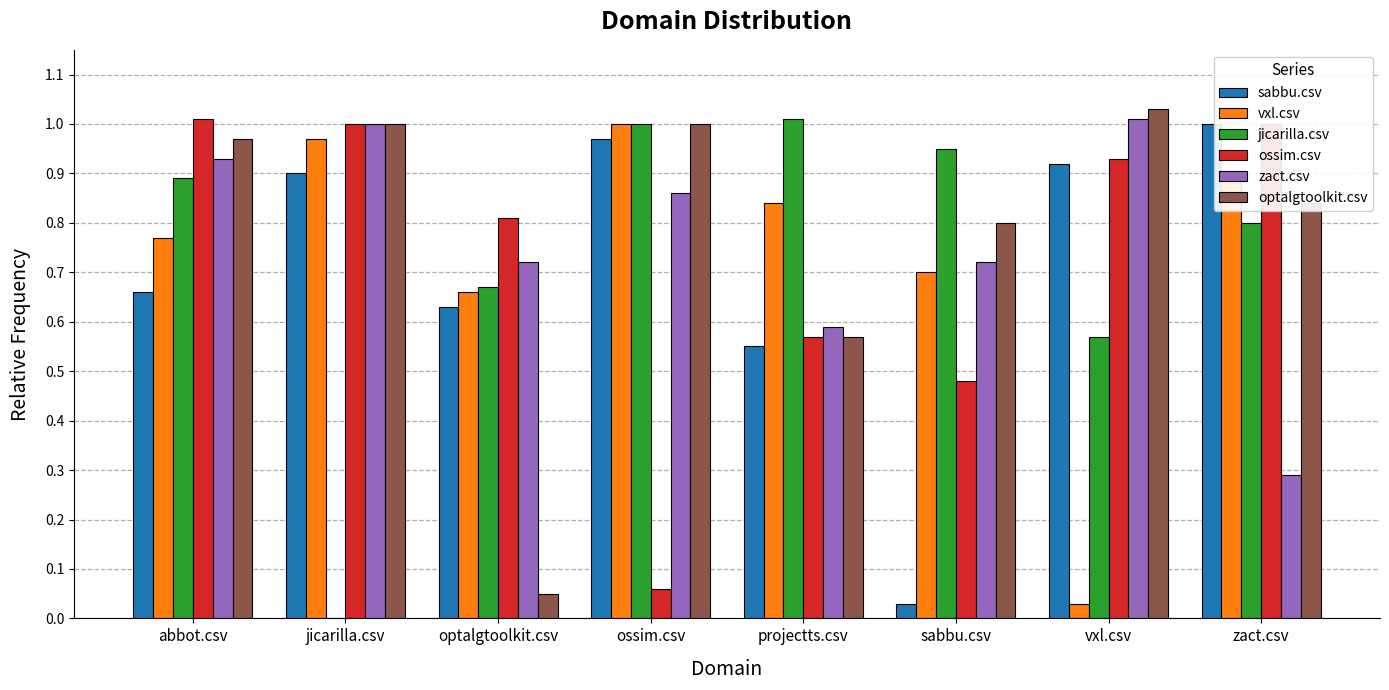

What is the total value across all series at vxl.csv?

4.5